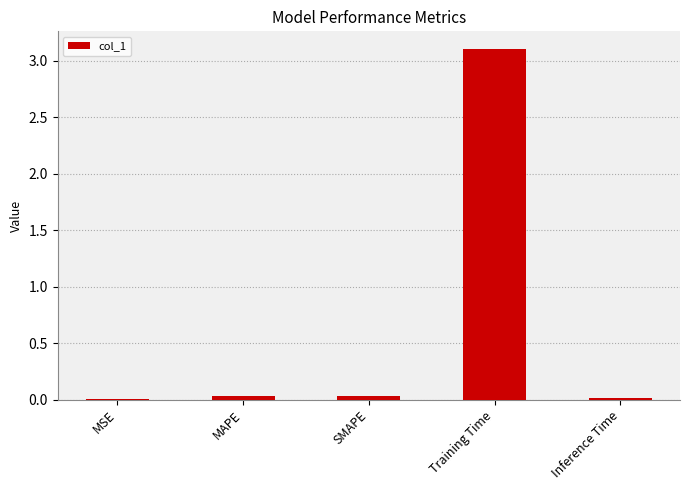

Read the value at Training Time.

3.1